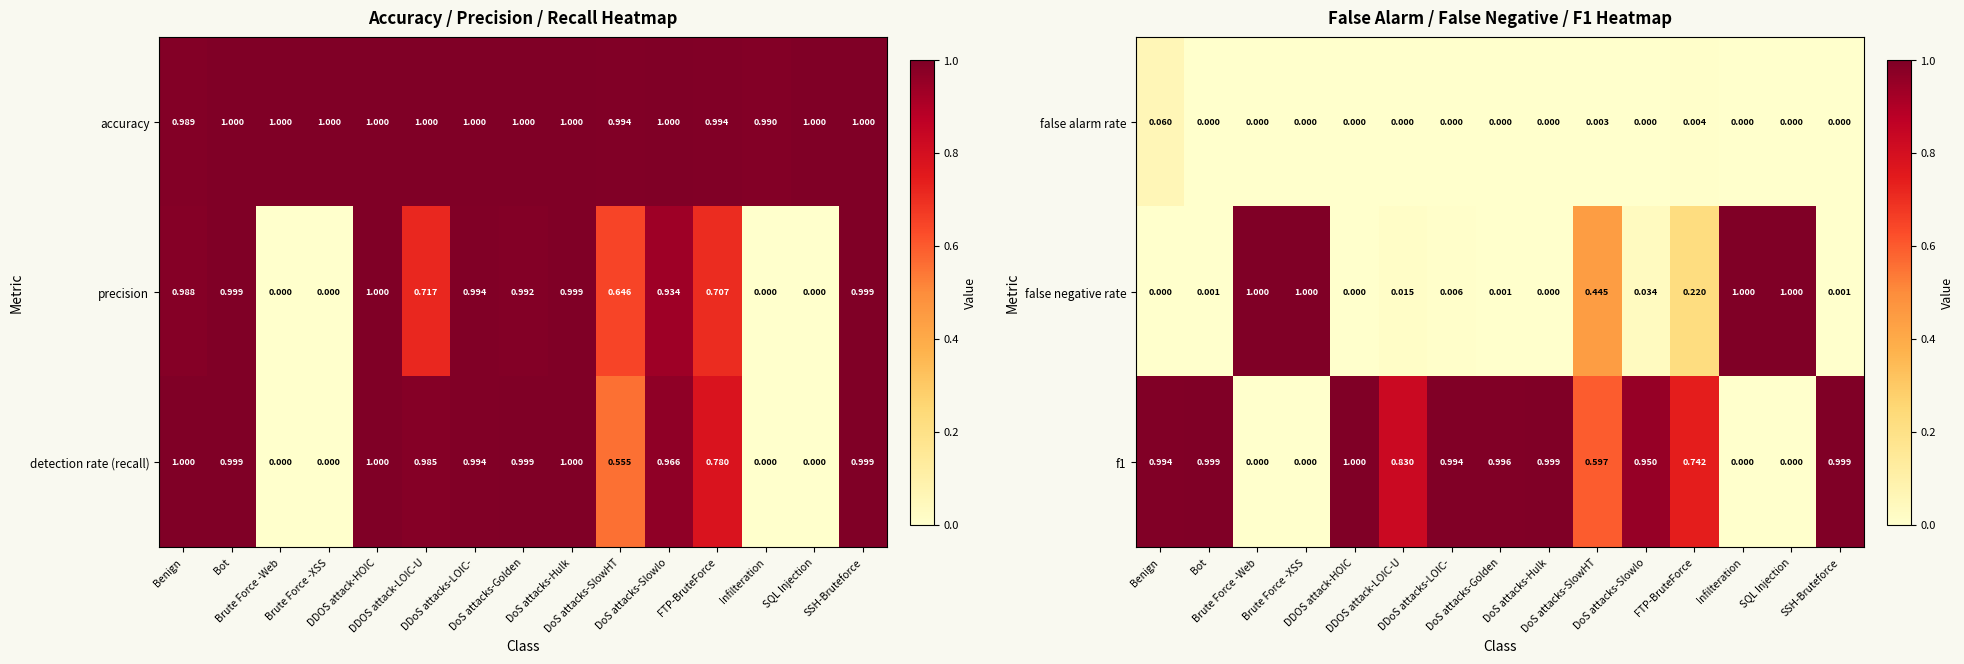

How many values in the f1 series exceed 0?

11